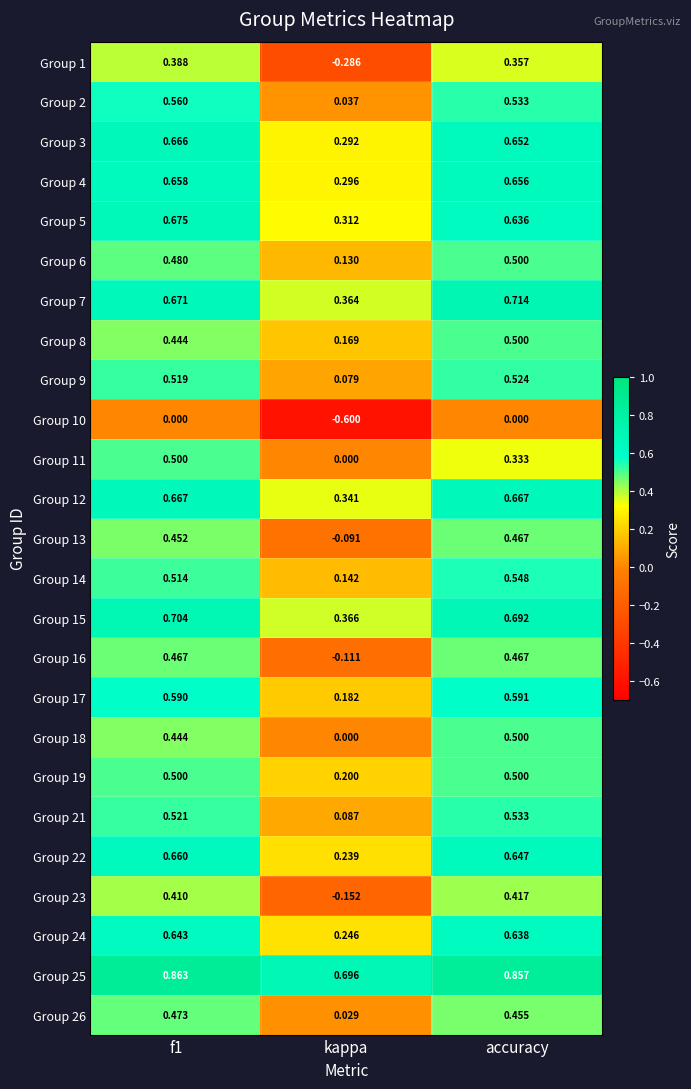

Between f1 and kappa, which series saw the biggest shift?

Group 1